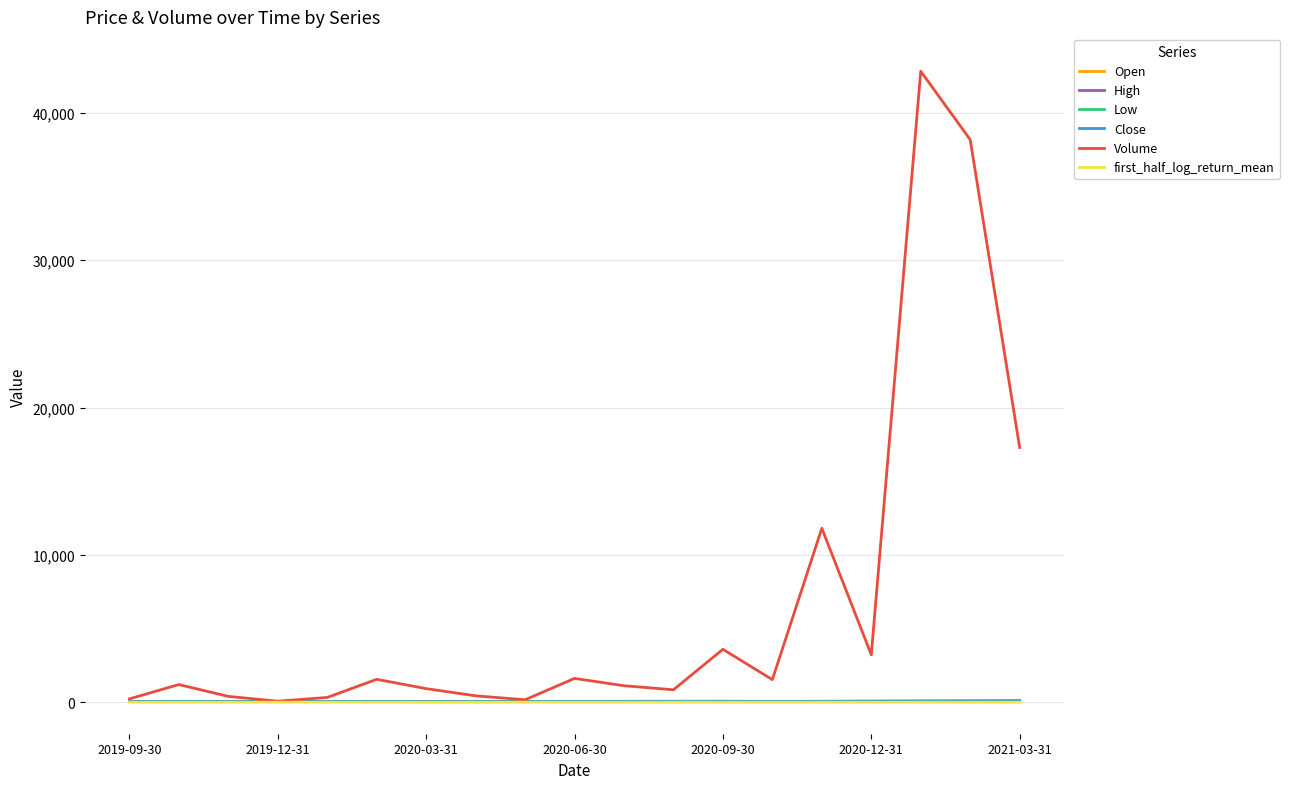

Which series has the widest spread of values?

Volume